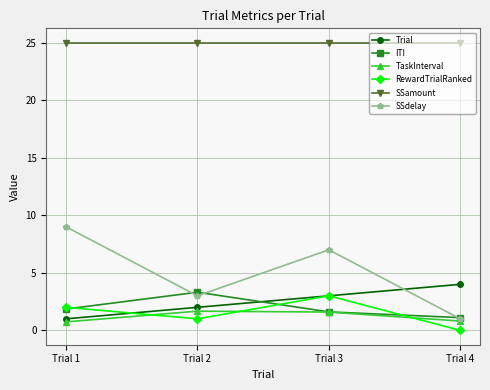

Where do ITI and Trial first cross each other?

Trial 2 and Trial 3